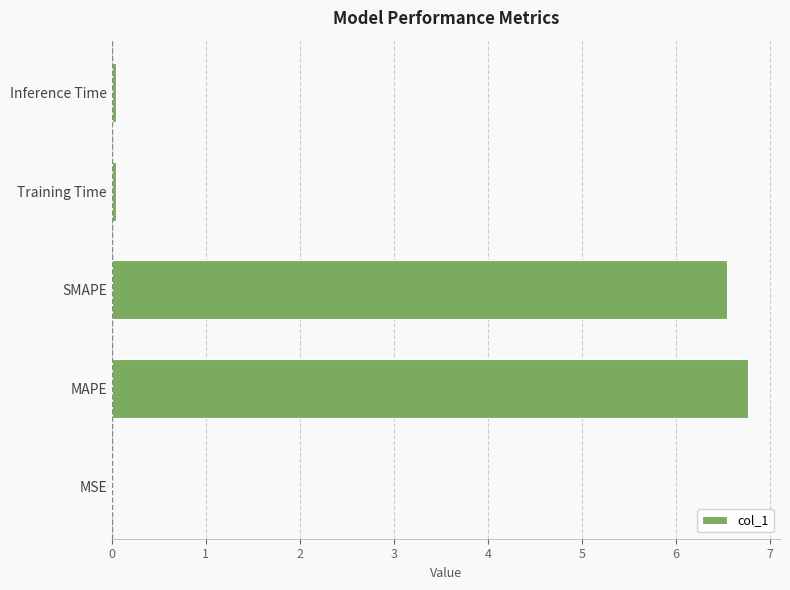

True or false: the data shows 9.0 at MAPE.

False